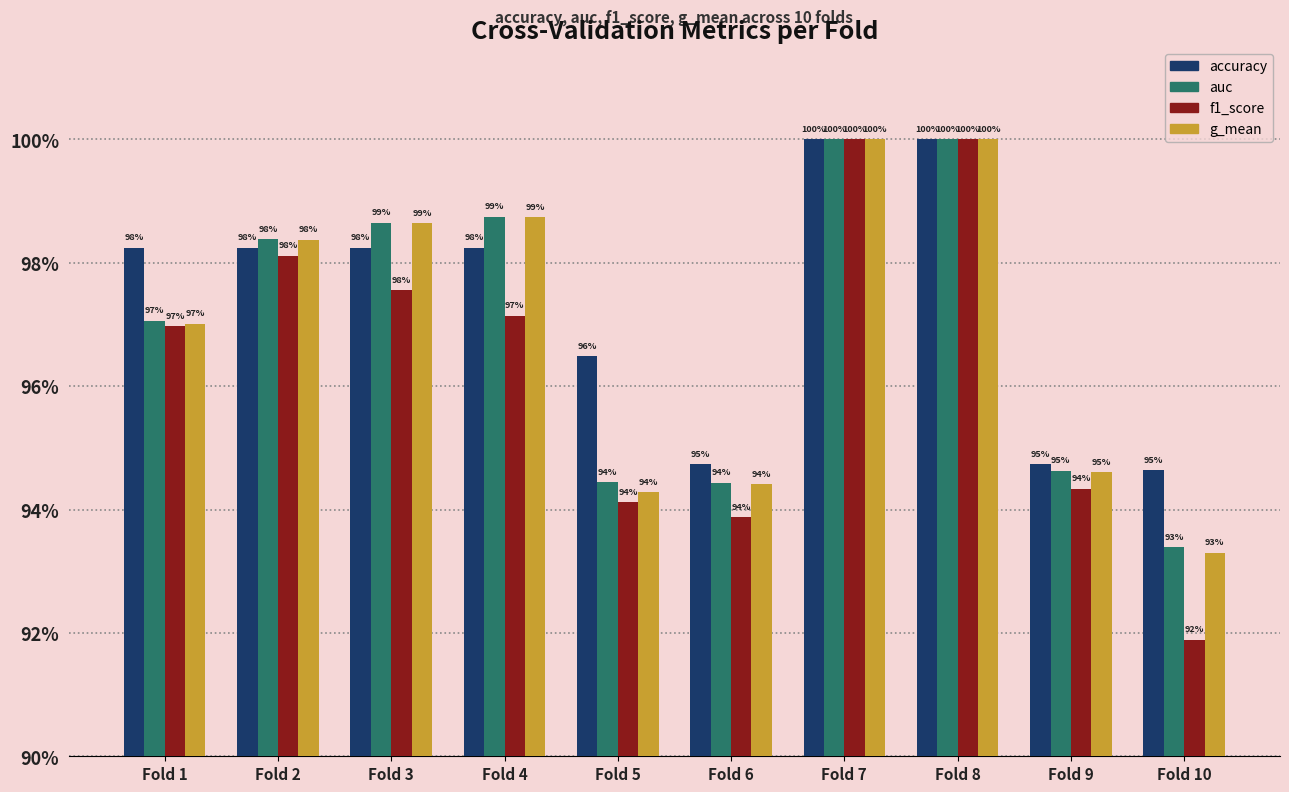

Does the chart contain stacked bars?

No